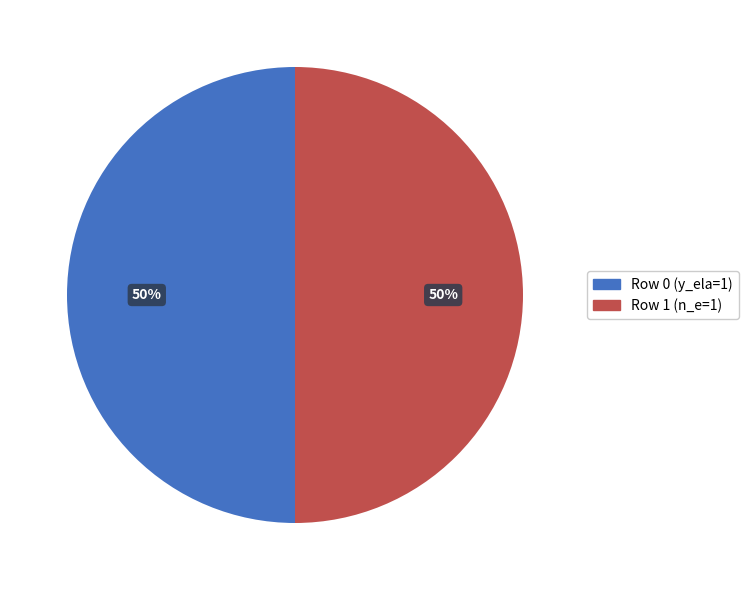

True or false: Row 1 (n_e=1) accounts for 50% of the total.

True